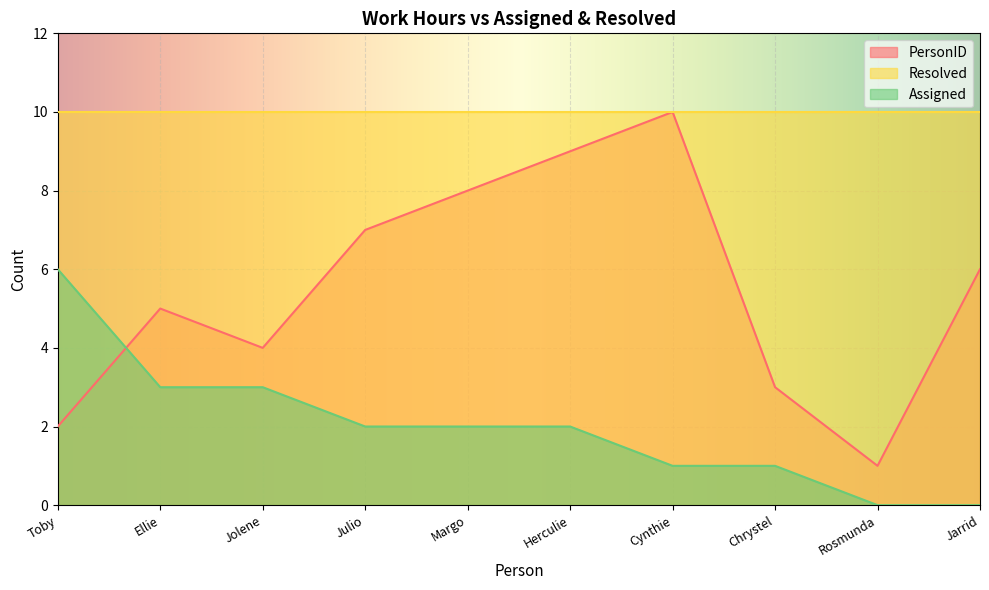

Rank the categories by PersonID value from lowest to highest.

Rosmunda, Toby, Chrystel, Jolene, Ellie, Jarrid, Julio, Margo, Herculie, Cynthie